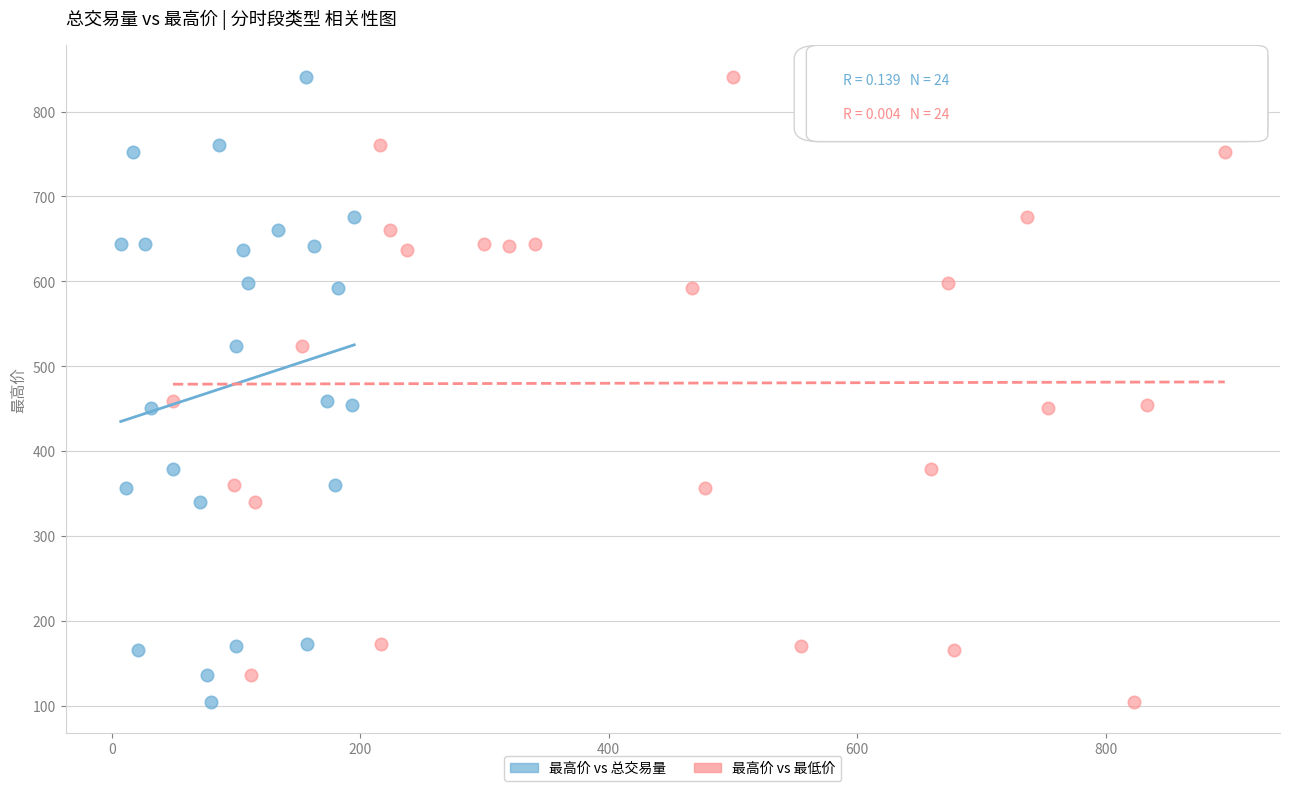

What are all the series names shown in the legend?

最高价 vs 总交易量, 最高价 vs 最低价